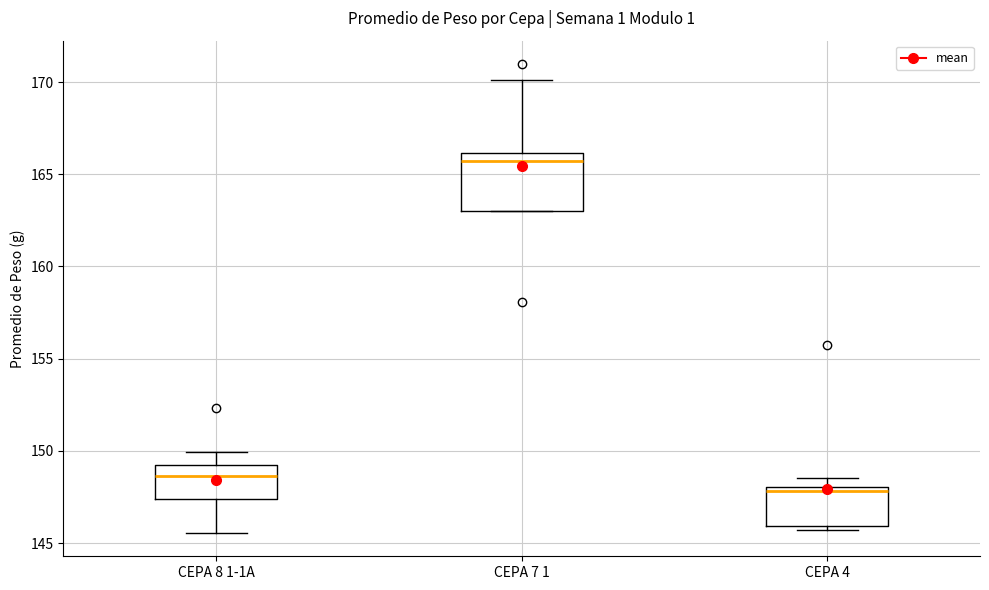

Where is the upper edge of the box for CEPA 7 1 on the y-axis? The values are not printed on the chart, so give them approximately, as read against the axis.

166.0